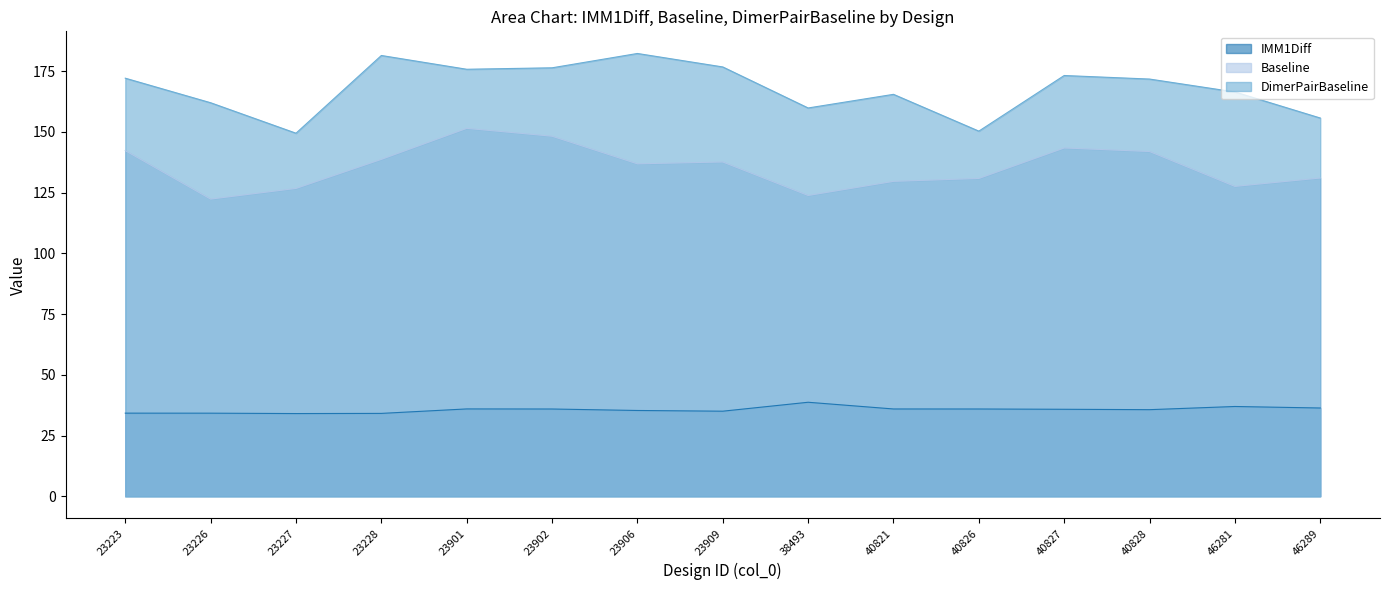

Reading right to left, list all the values displayed in this chart.

IMM1Diff: 46289=36.3	46281=37.0	40828=35.7	40827=35.8	40826=35.9	40821=35.9	38493=38.7	23909=35.0	23906=35.3	23902=35.9	23901=36.0	23228=34.1	23227=34.1	23226=34.2	23223=34.2
Baseline: 46289=131.0	46281=127.6	40828=141.9	40827=143.4	40826=130.8	40821=129.6	38493=123.8	23909=137.6	23906=136.8	23902=148.2	23901=151.4	23228=138.7	23227=126.7	23226=122.3	23223=142.3
DimerPairBaseline: 46289=155.7	46281=166.4	40828=171.7	40827=173.2	40826=150.3	40821=165.4	38493=159.8	23909=176.7	23906=182.3	23902=176.4	23901=175.8	23228=181.4	23227=149.4	23226=162.0	23223=172.1